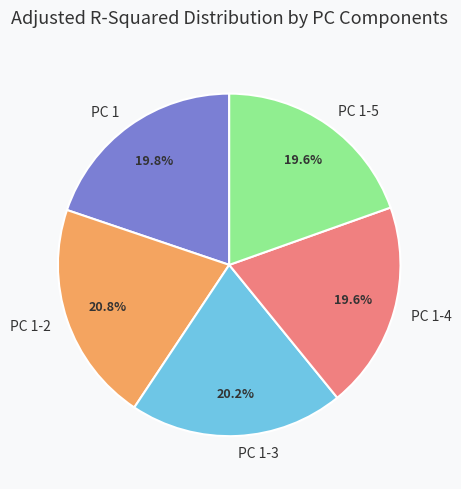

To the nearest percent, what is the average slice percentage?

20%